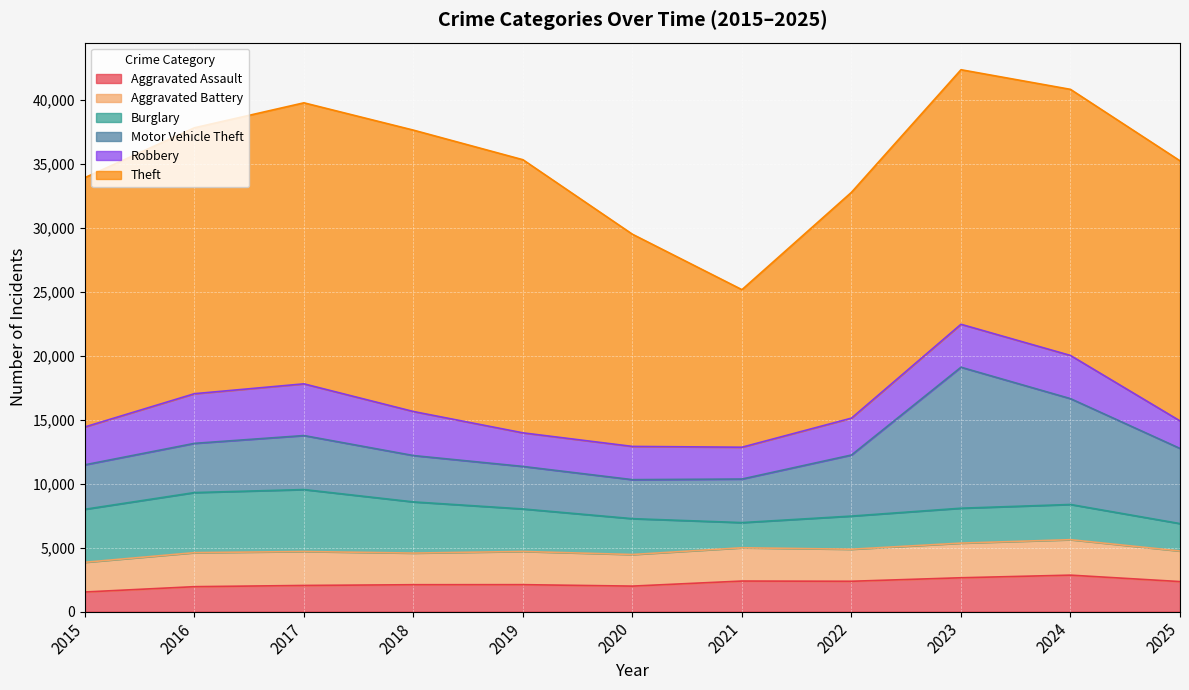

True or false: Aggravated Battery and Motor Vehicle Theft cross at least once.

False